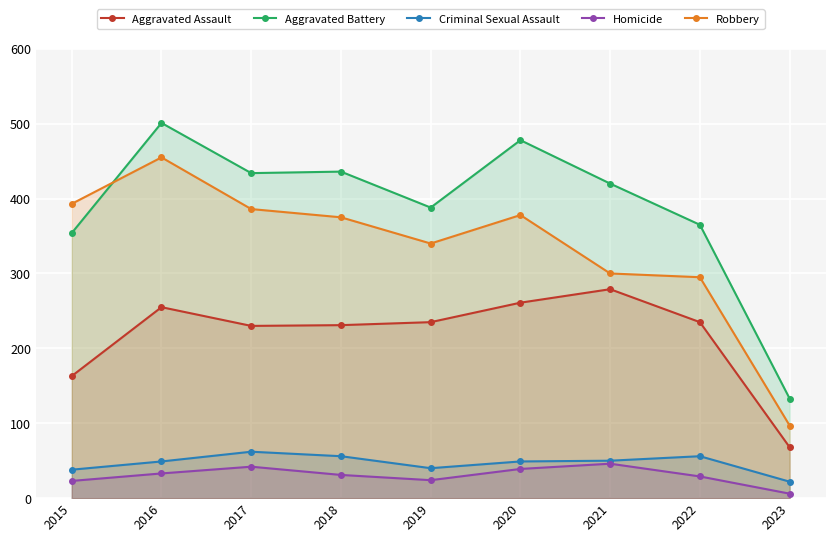

Reading left to right, what are all the values shown in this chart?

Aggravated Assault: 163	255	230	231	235	261	279	235	68
Aggravated Battery: 354	501	434	436	388	478	420	365	133
Criminal Sexual Assault: 38	49	62	56	40	49	50	56	22
Homicide: 23	33	42	31	24	39	46	29	6
Robbery: 393	455	386	375	340	378	300	295	97